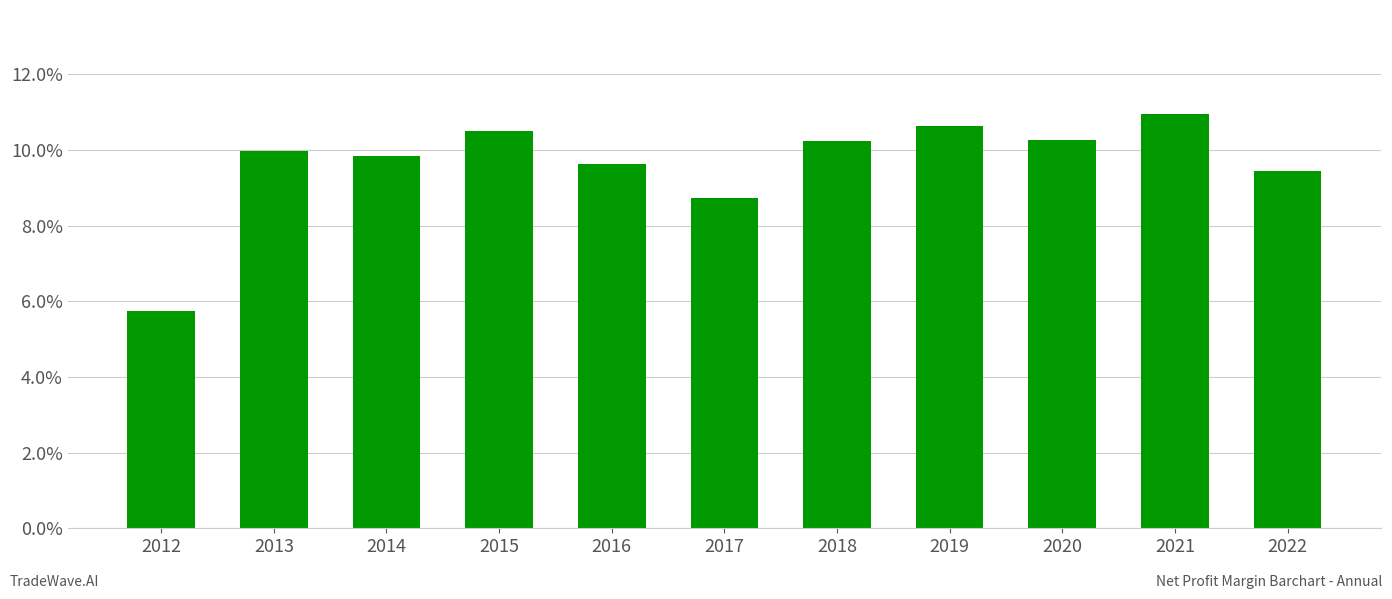

Does the chart contain any negative values?

No